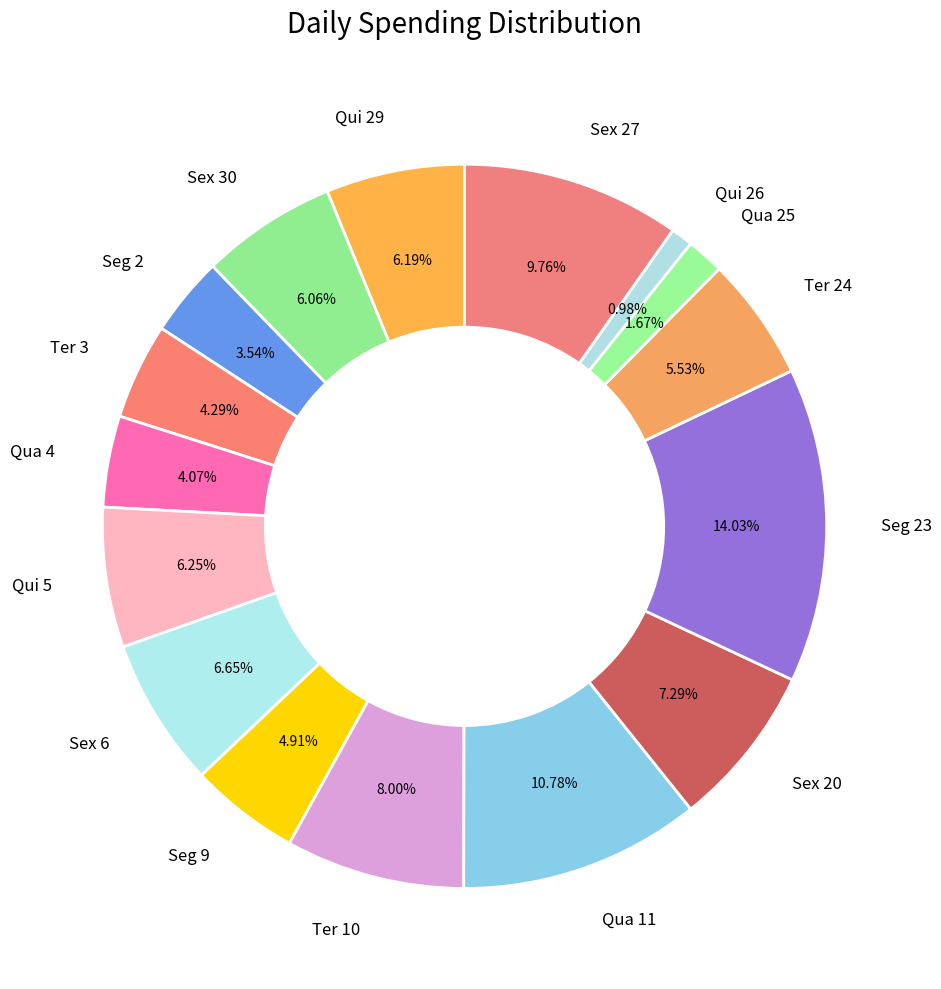

Is it true that Sex 27 is 22% of the pie?

False